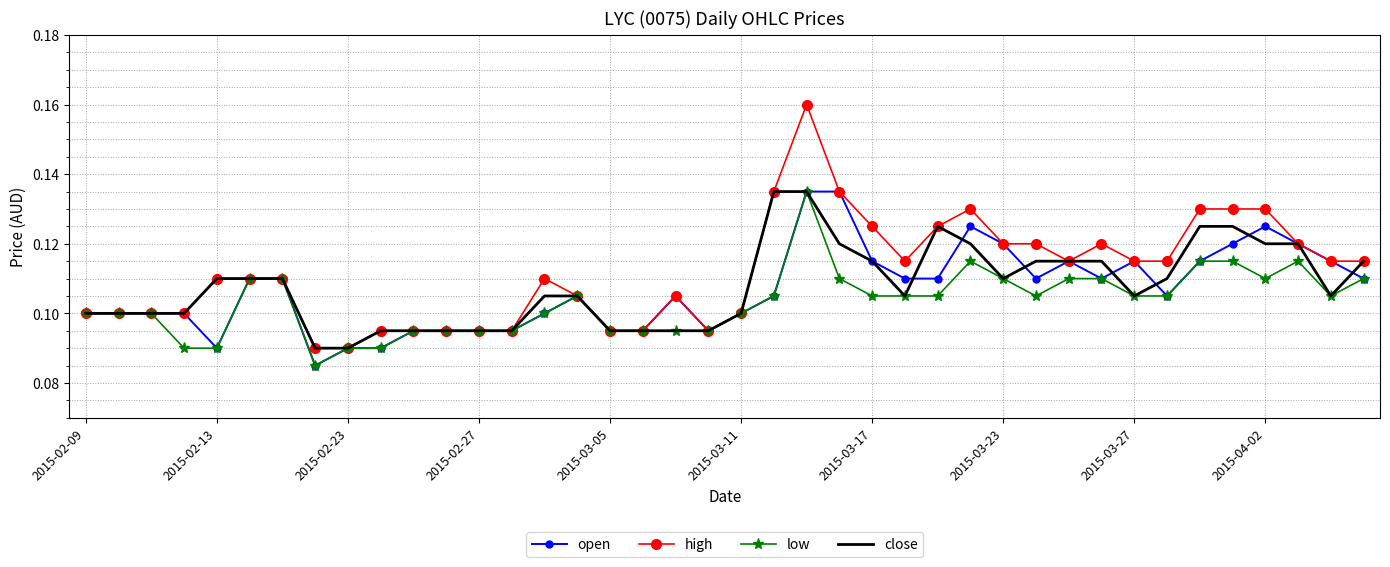

What are all the series names shown in the legend?

open, high, low, close